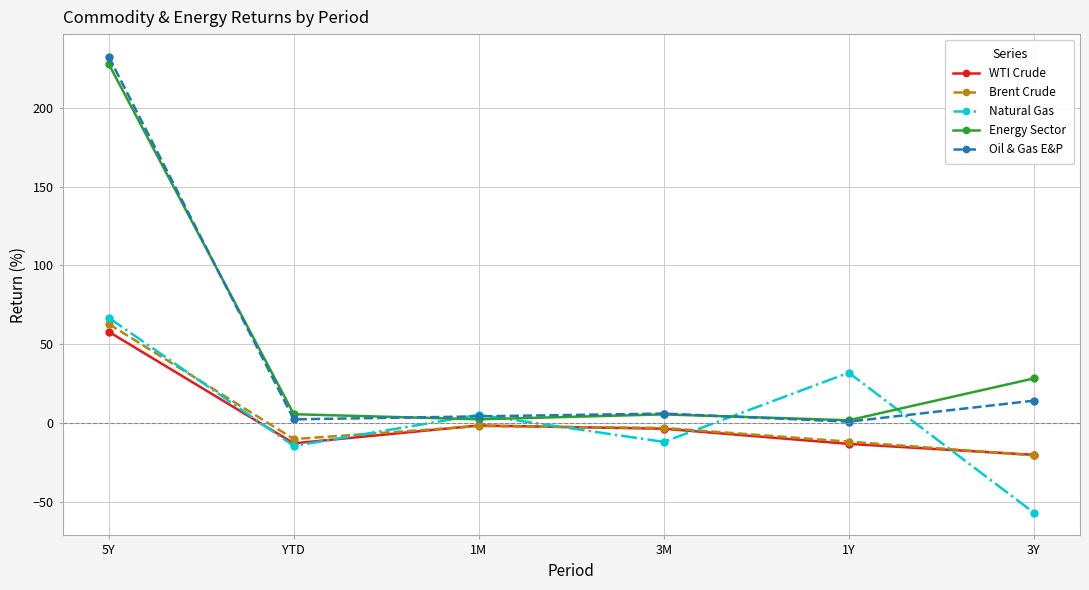

How many values in the WTI Crude series are below -3?

4